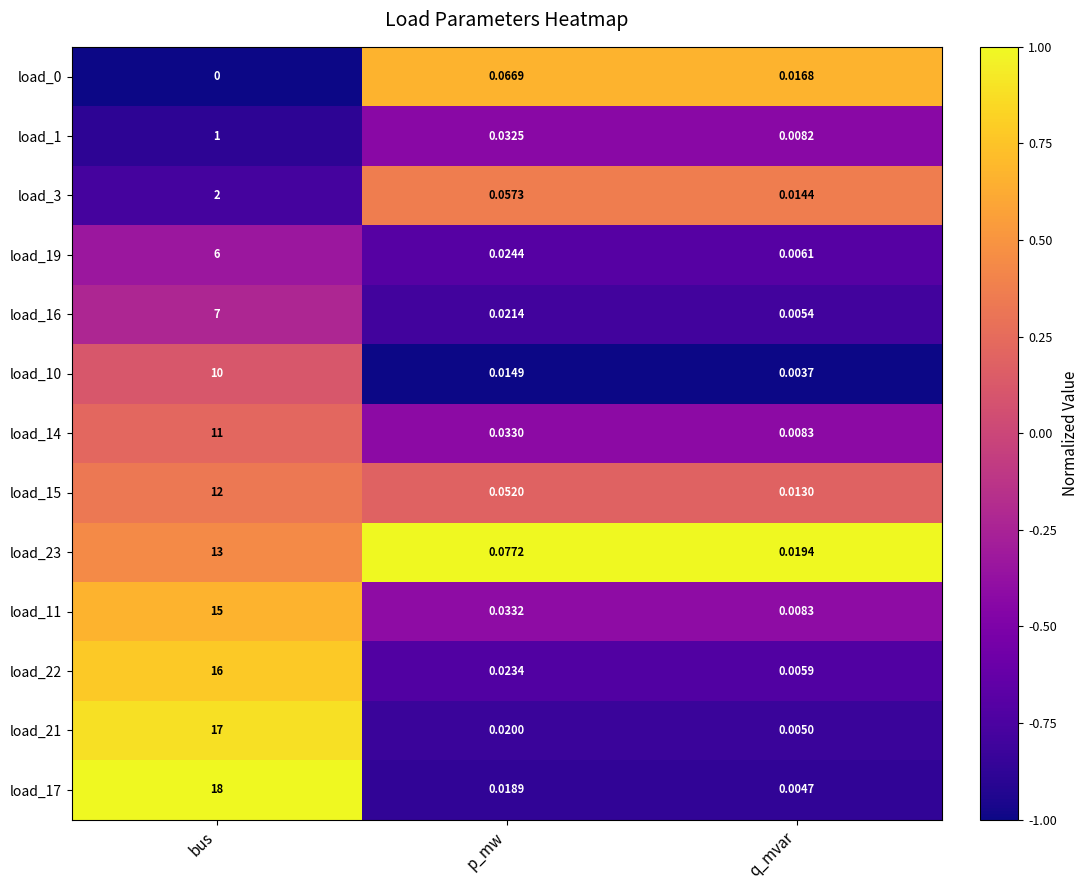

At which category is the sum across all series the highest?

bus